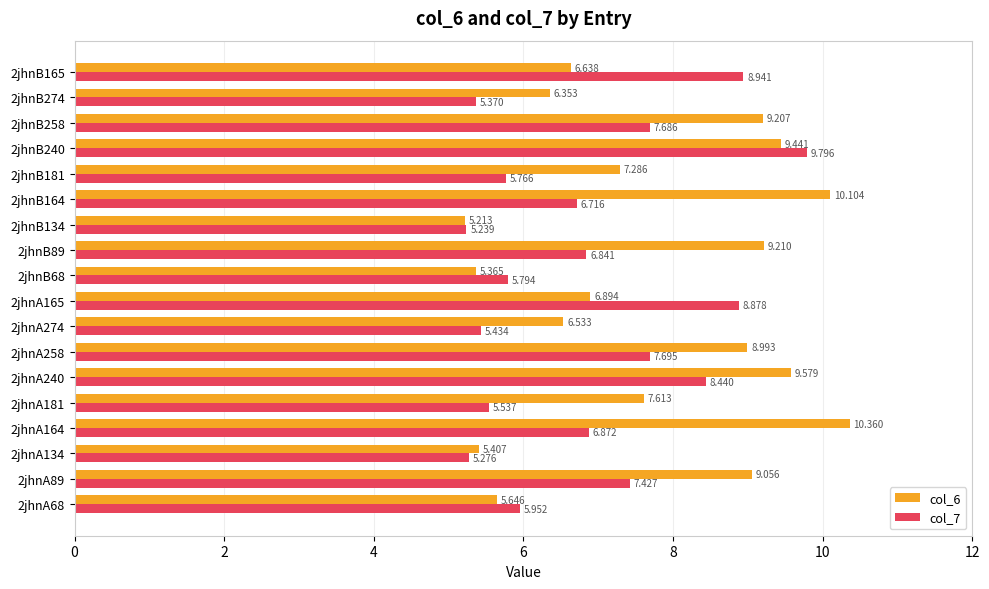

At how many categories does at least one series exceed 6?

14